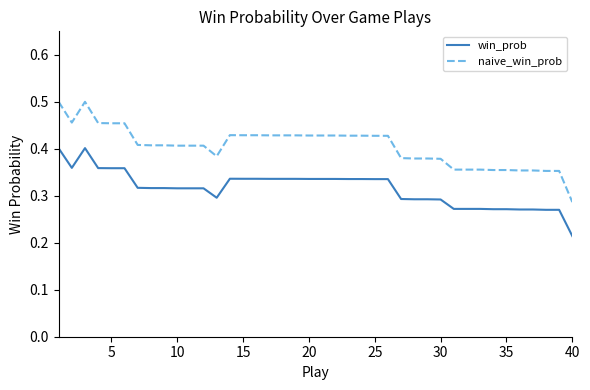

List the series in order of their overall mean, highest first.

naive_win_prob, win_prob